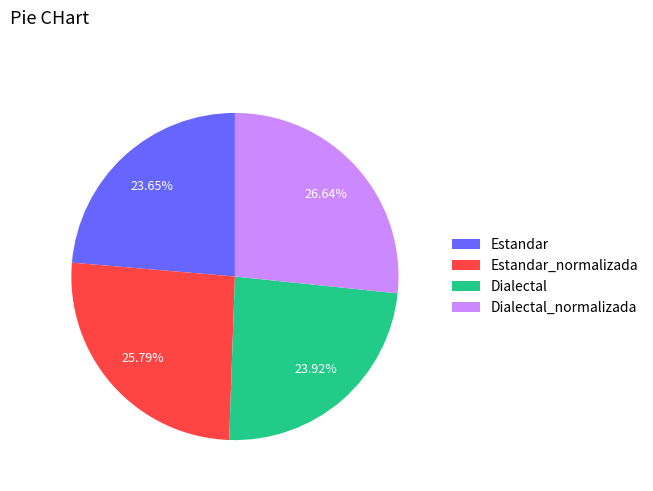

True or false: Estandar accounts for 24% of the total.

True